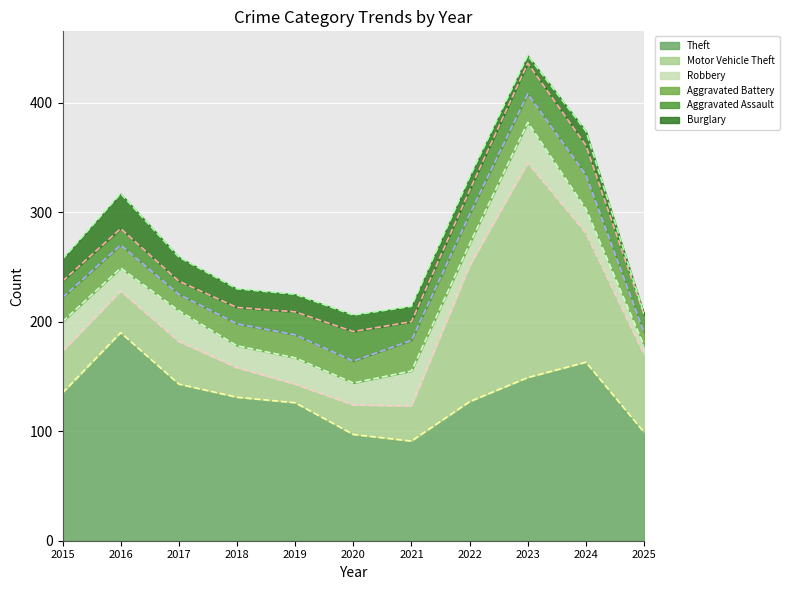

At which label is Theft closest to 140?

2017